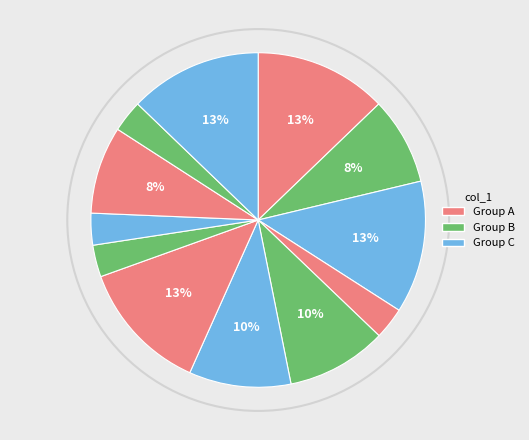

How many segments does this pie chart have?

12